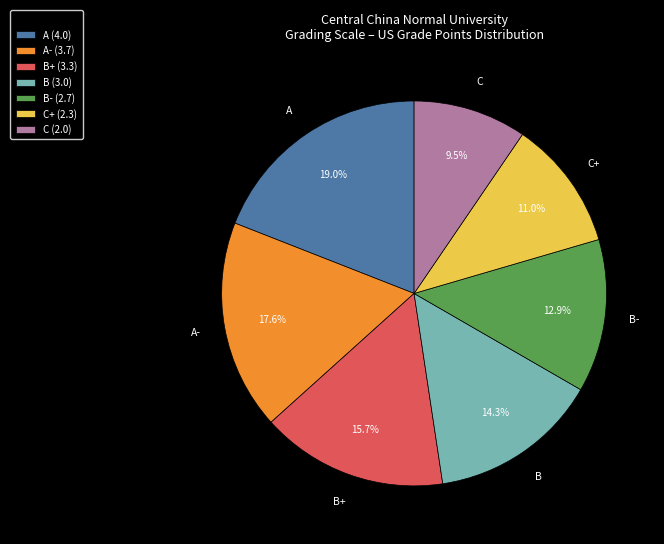

Is there a majority slice in this chart?

No